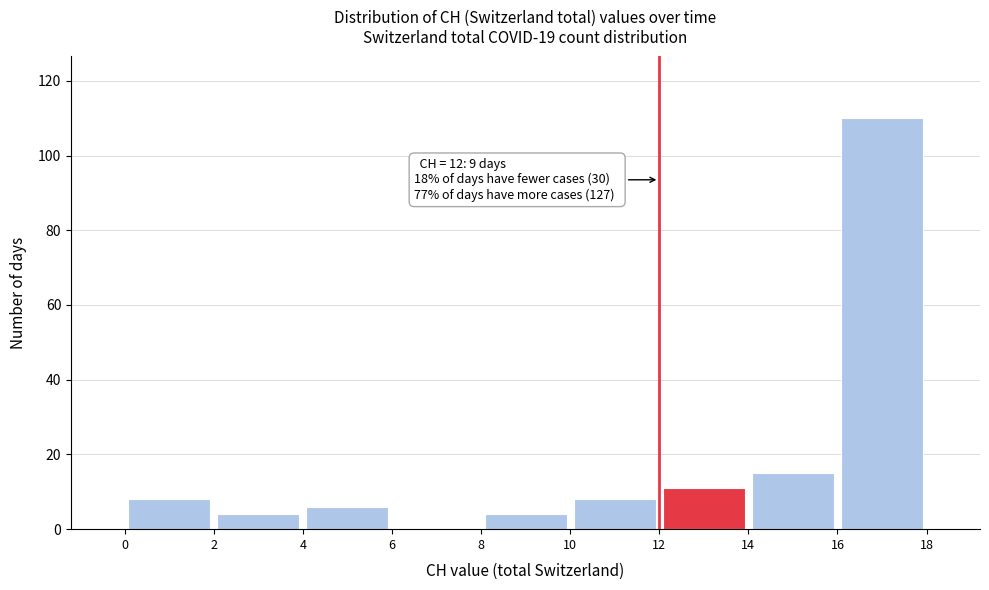

Which range on the x-axis has the tallest bar?

16 to 18